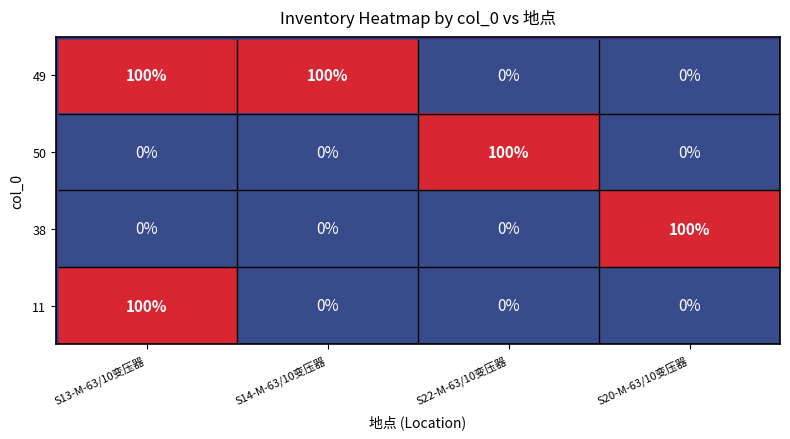

How many distinct data groups are displayed?

4